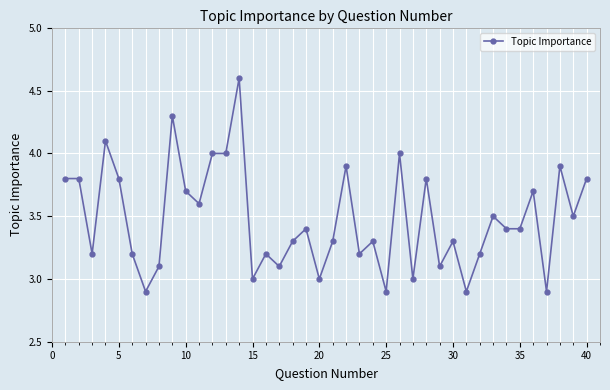

What is the value of the 11th point from the left?

3.6